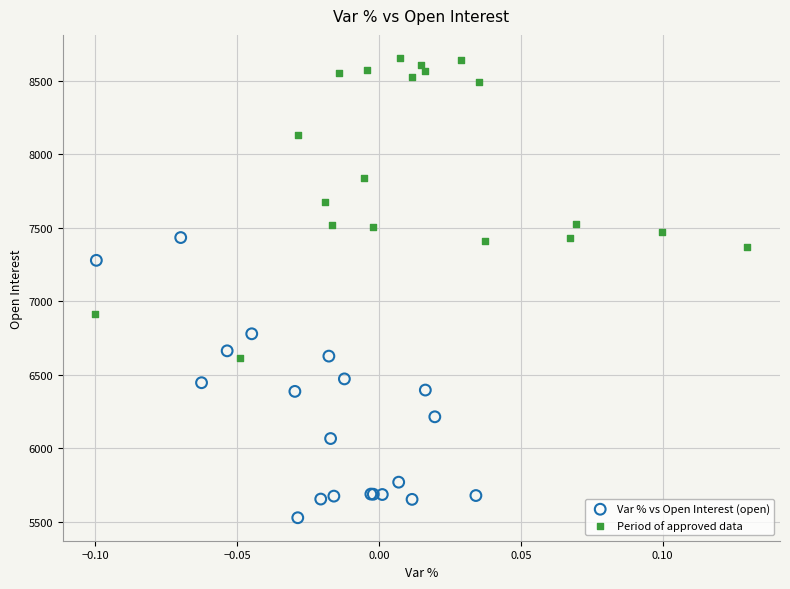

Which series contains the lowest Y value?

Var % vs Open Interest (open)